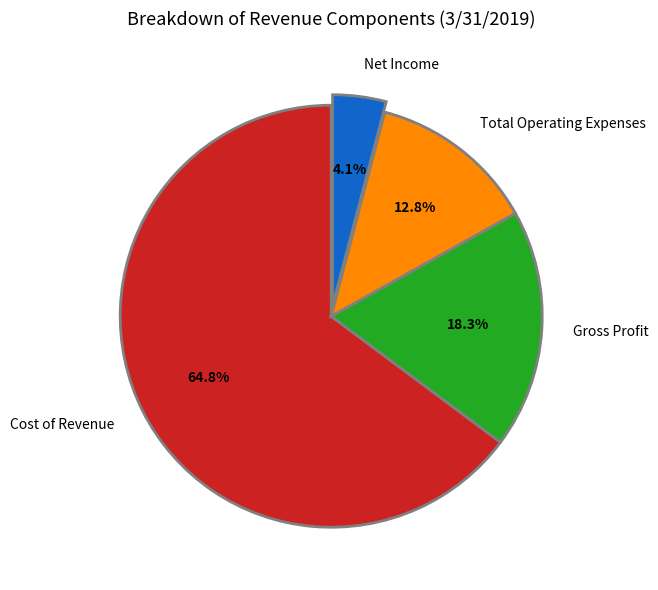

Count the number of slices in the pie.

4